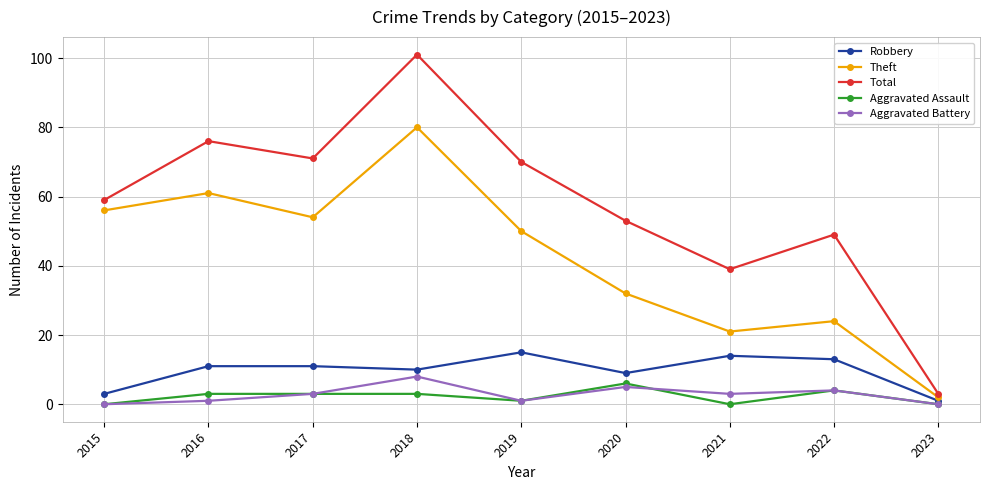

Is it true that Robbery equals 3 at 2016?

False